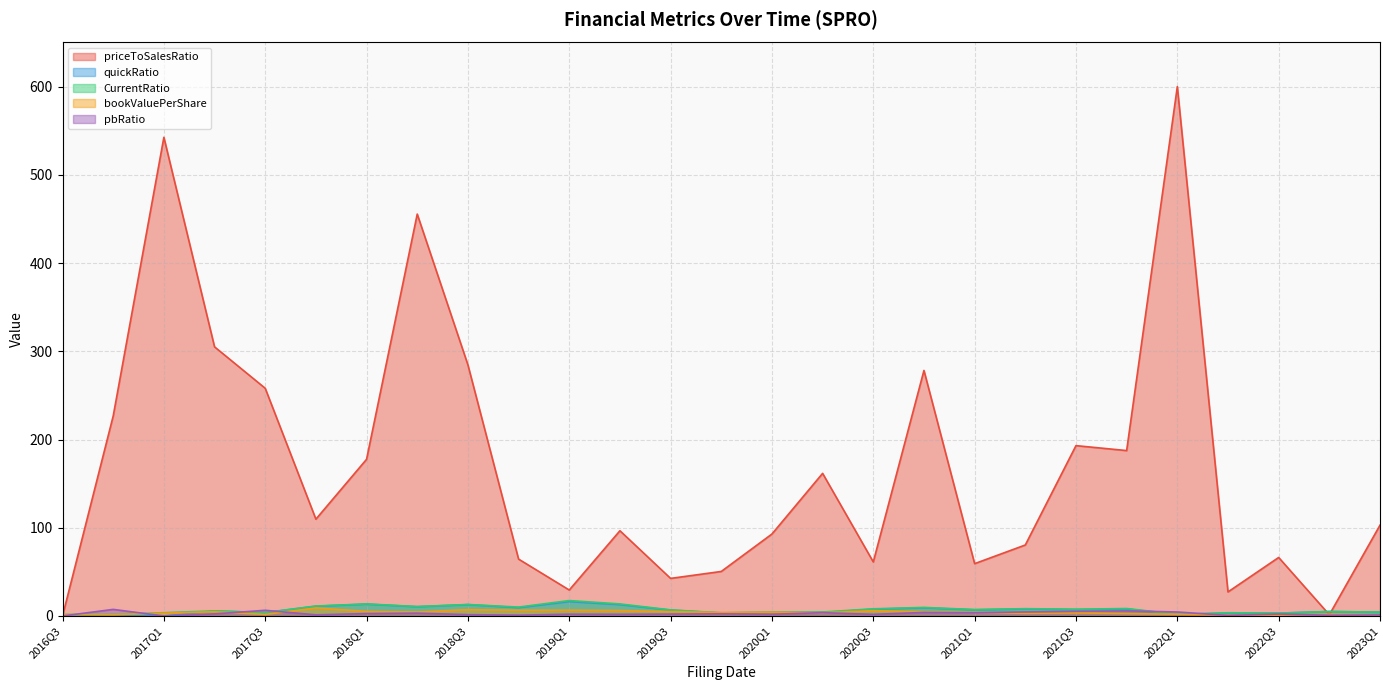

After their last crossing, which series has the higher values: quickRatio or CurrentRatio?

CurrentRatio